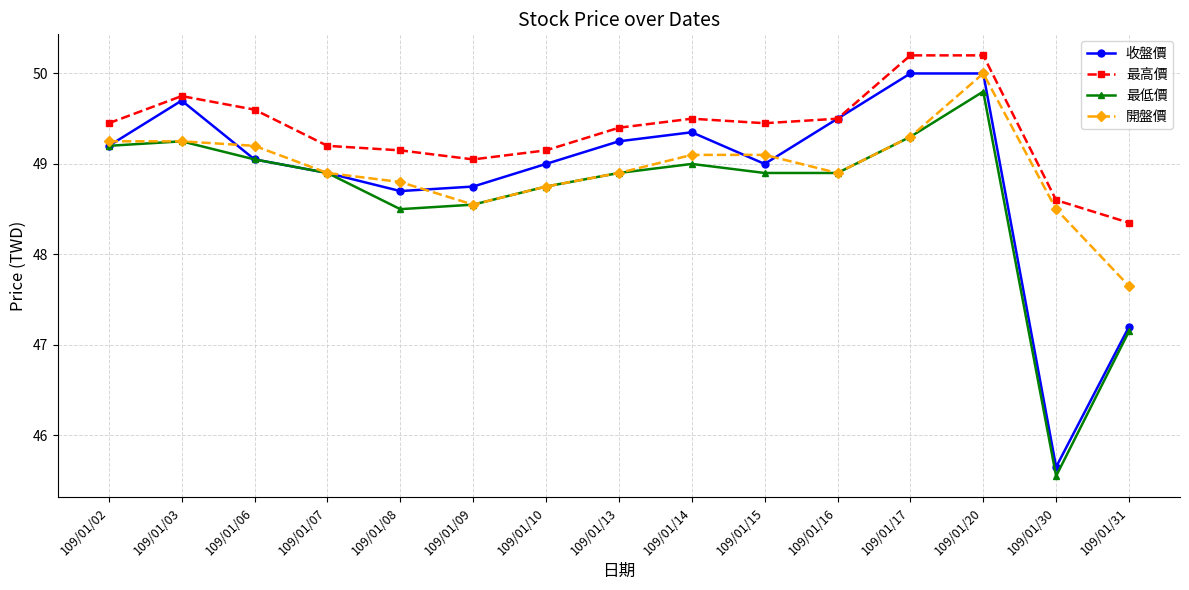

What are all the series names shown in the legend?

收盤價, 最高價, 最低價, 開盤價